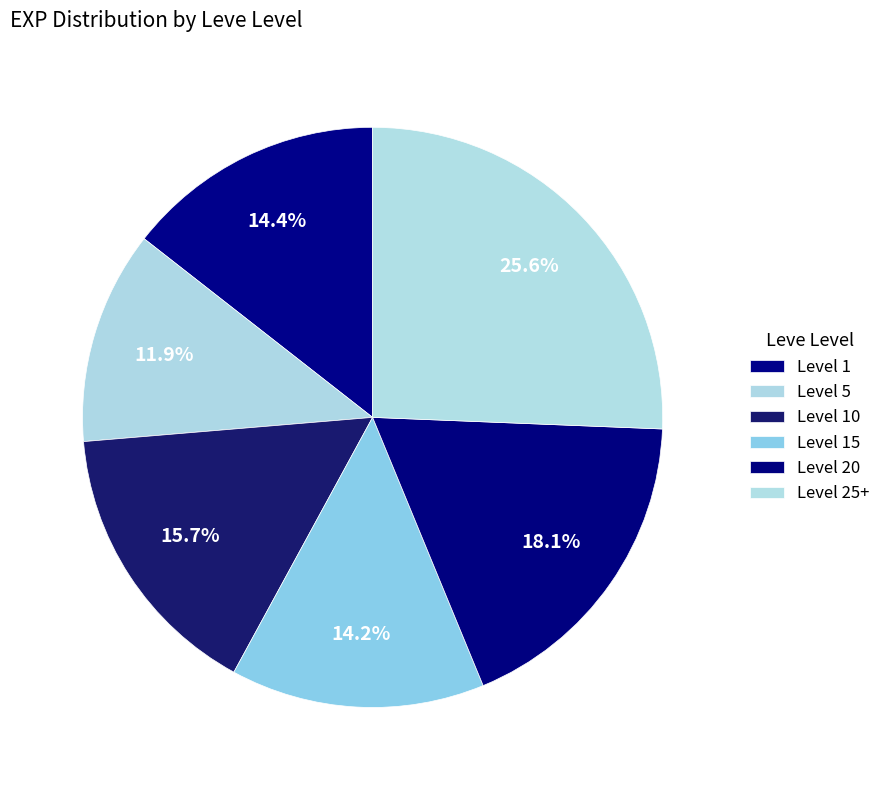

Count the number of slices in the pie.

6